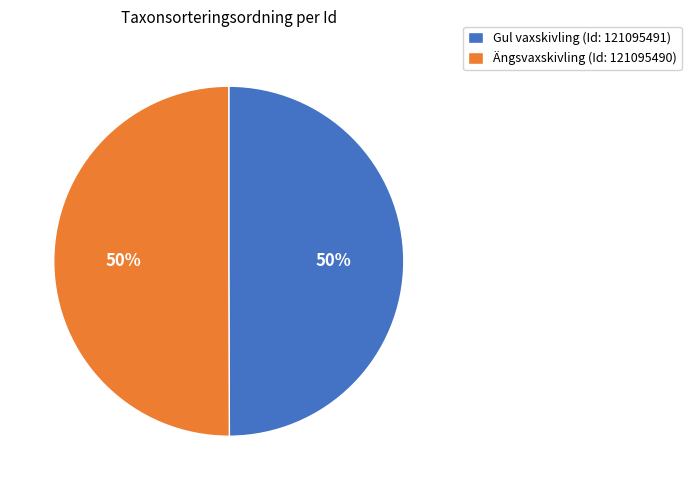

To the nearest percent, what is the average slice percentage?

50%